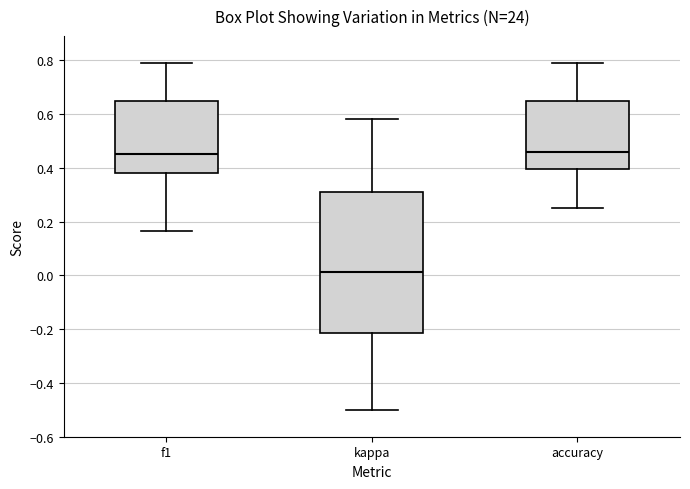

Which box's median line is the lowest?

kappa